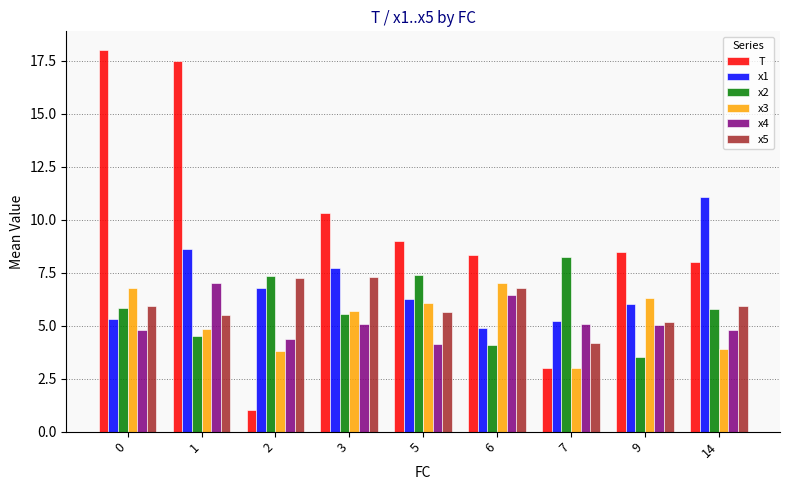

Which series changed the most between 2 and 7?

x5